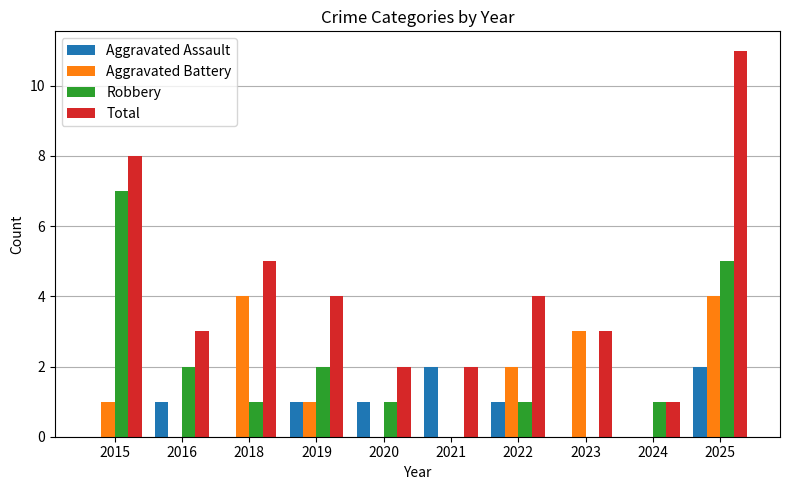

How many groups of bars are there?

10